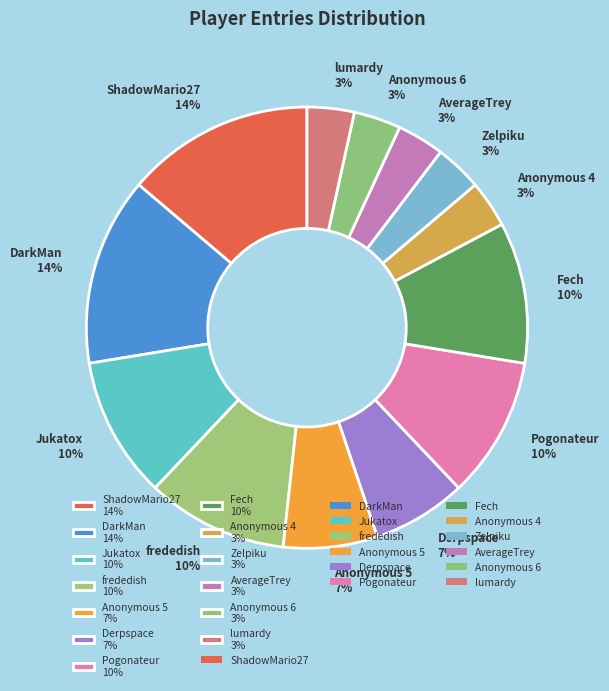

Combined, do frededish 10% and Derpspace 7% account for over 50%?

No